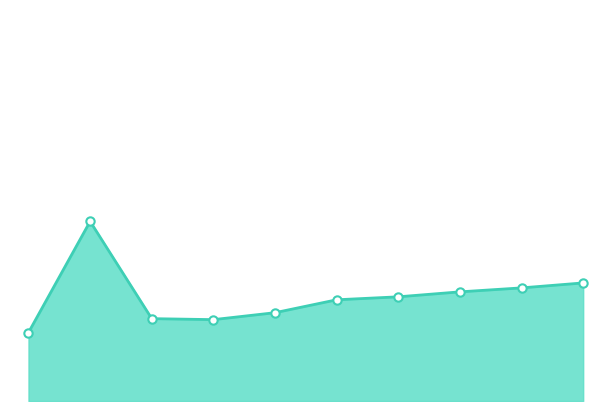

Is this an area chart (filled region under the line)?

Yes